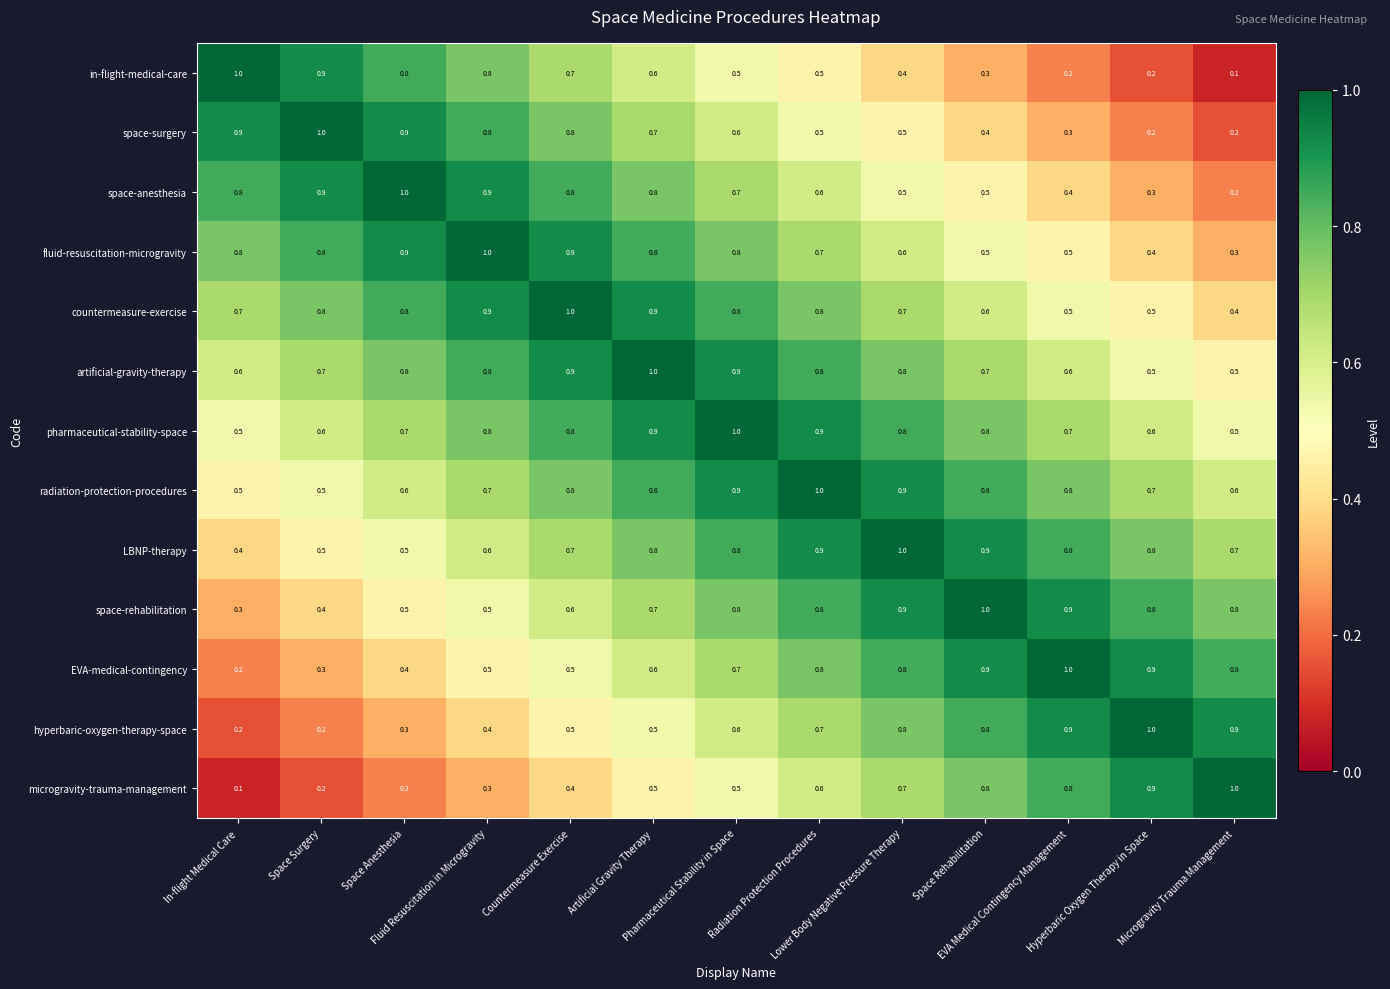

What is the difference between the highest and lowest values at Space Anesthesia?

0.8